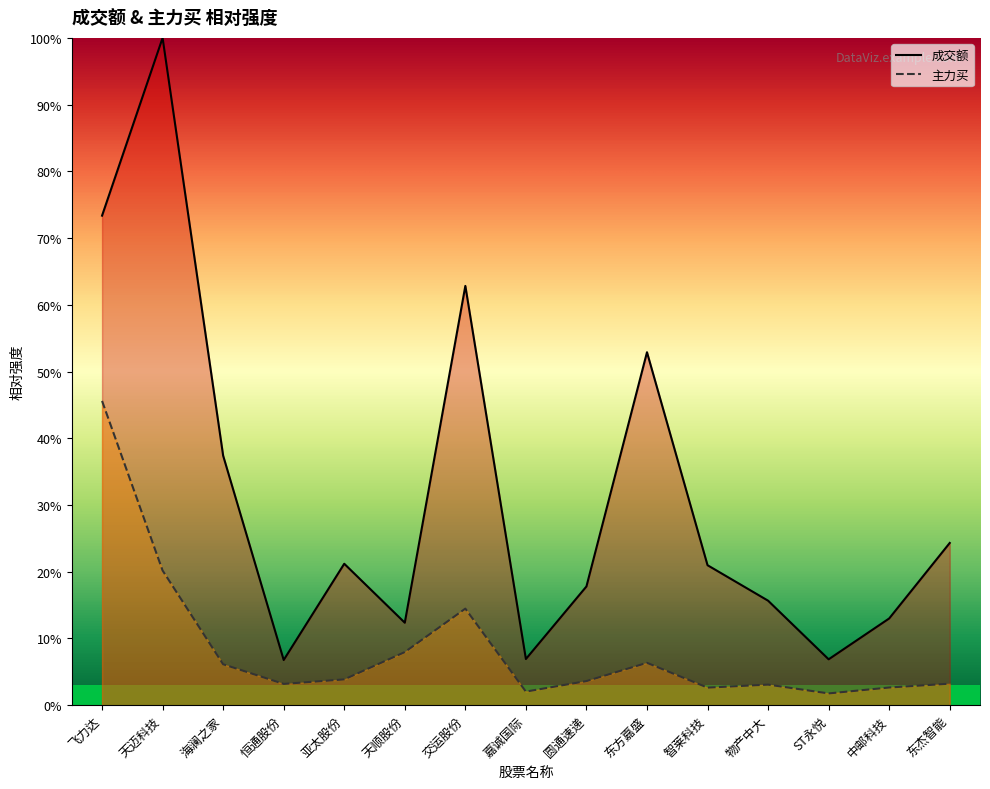

What is the total value across all series at 中邮科技?

15.6